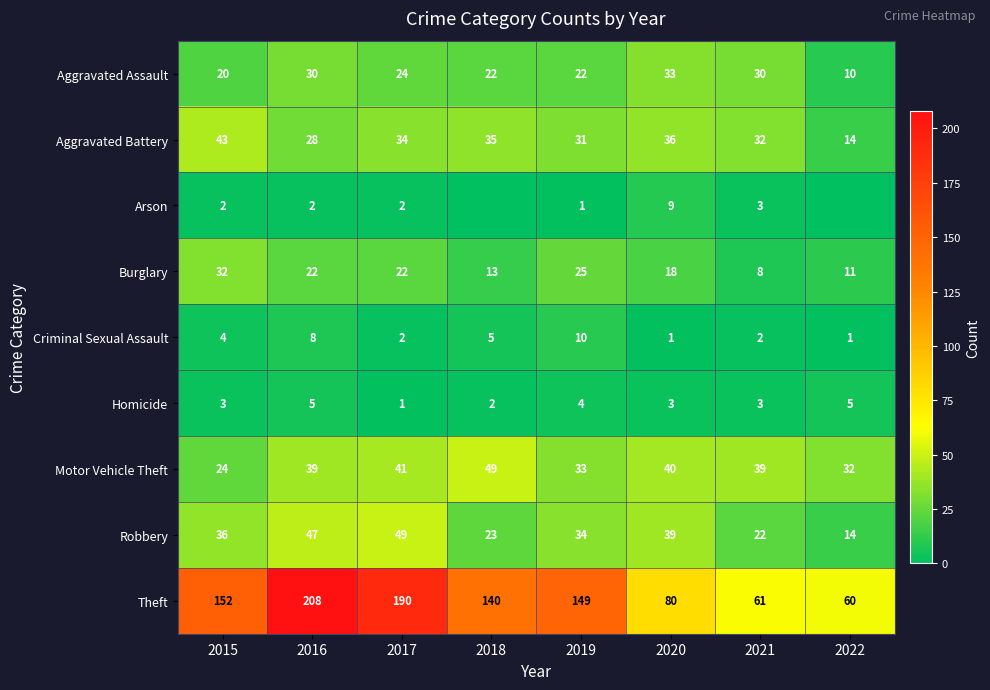

Is the value of Aggravated Battery at 2020 greater than the value of Criminal Sexual Assault at 2016?

Yes